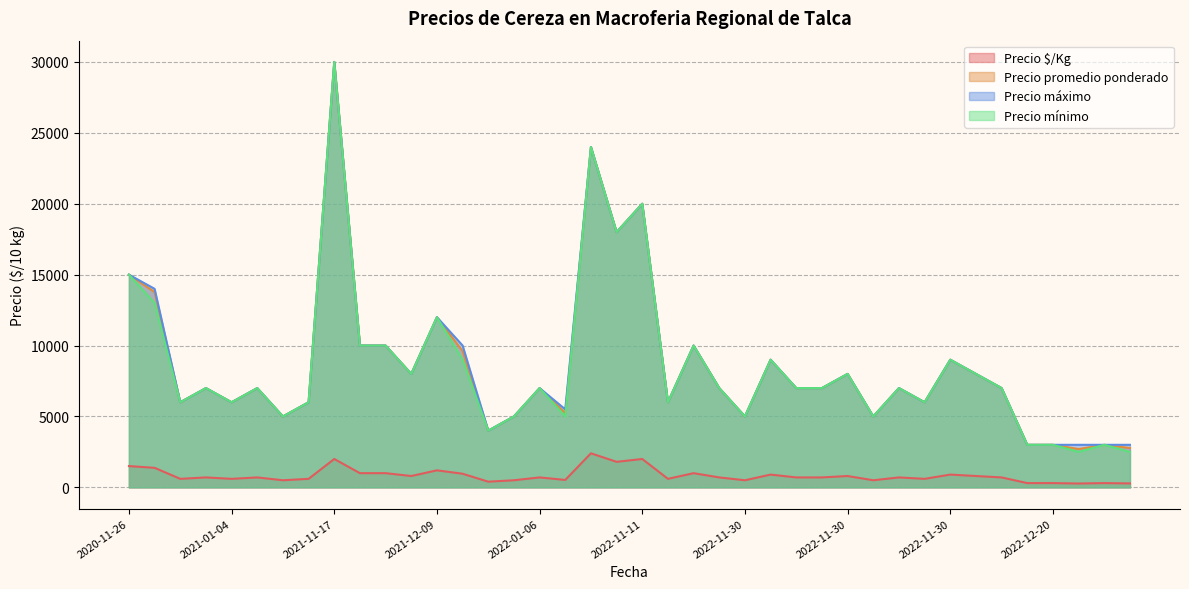

Where does the Precio promedio ponderado series first go above 7000?

2020-11-26